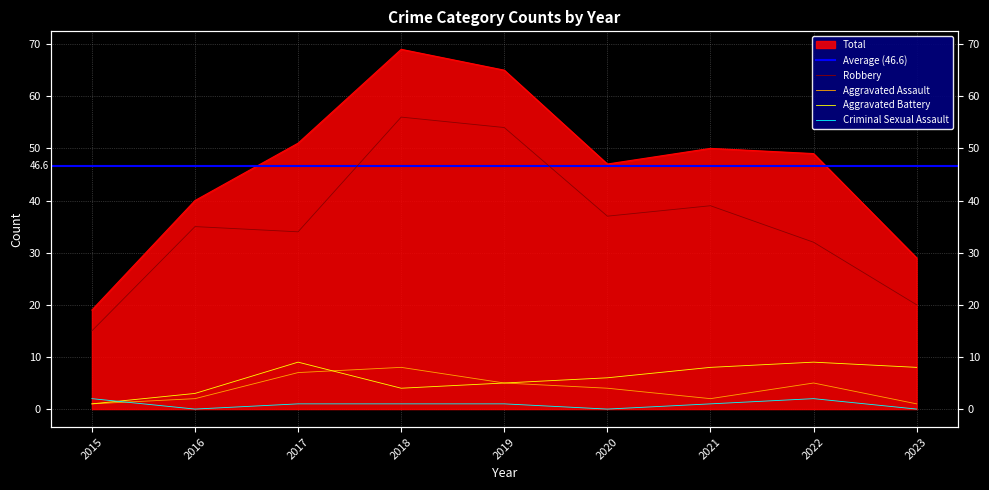

Which category has the lowest value across all series?

2016